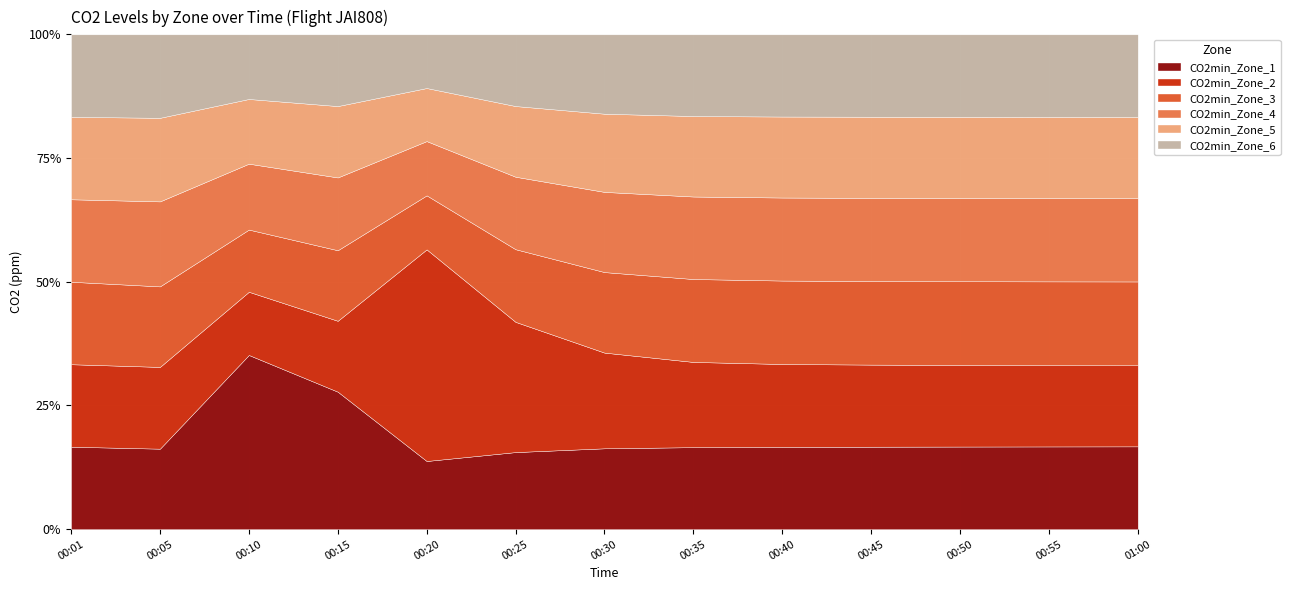

True or false: CO2min_Zone_3 and CO2min_Zone_4 cross at least once.

True